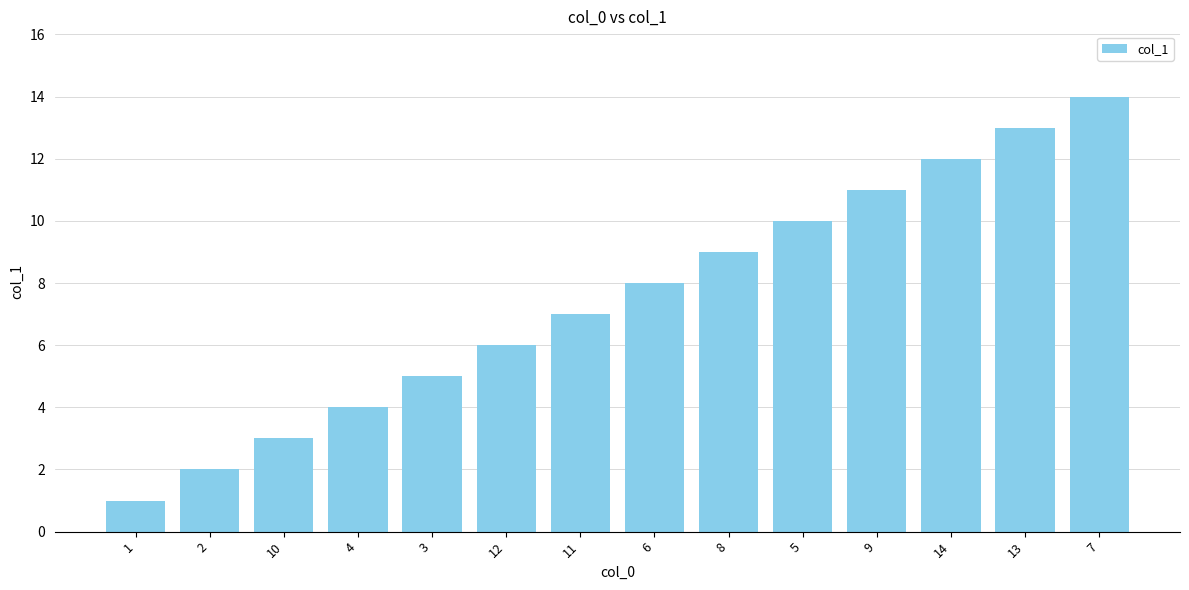

List the labels in order of value, largest first.

7, 13, 14, 9, 5, 8, 6, 11, 12, 3, 4, 10, 2, 1